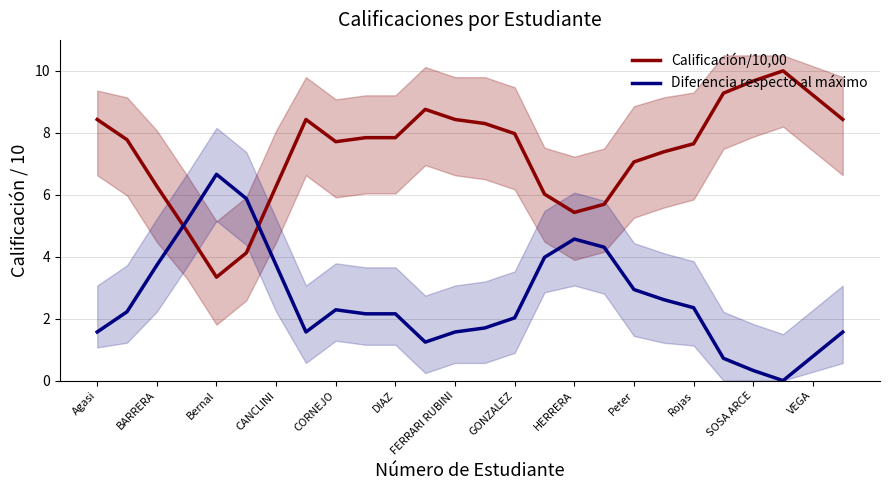

Does the chart display data point markers on the line(s)?

No